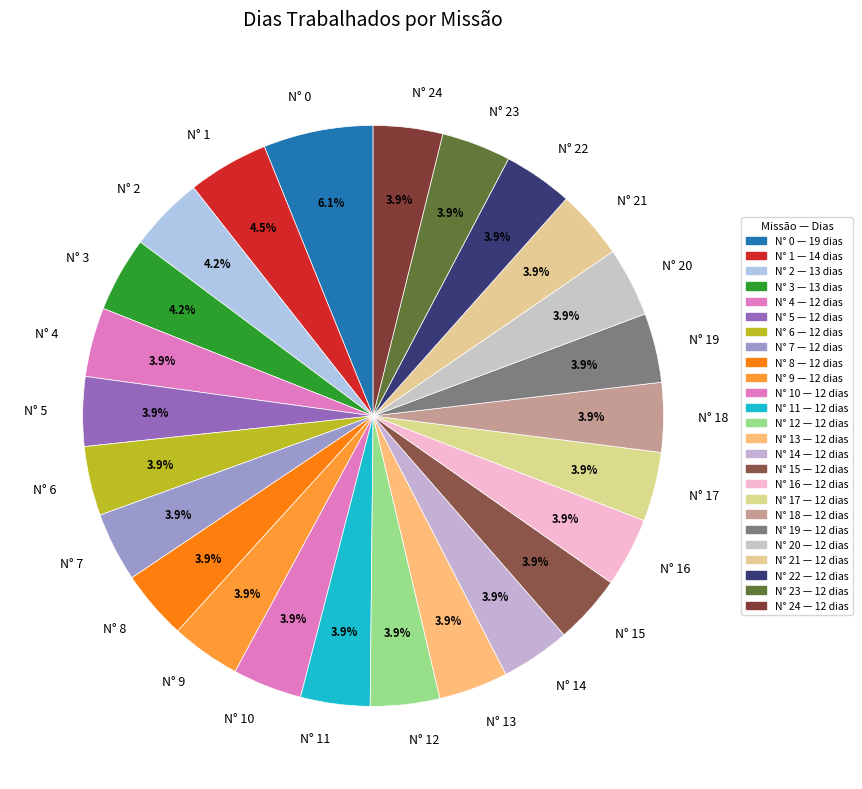

Approximately how many times larger is the value at N° 7 compared to N° 5?

1.0